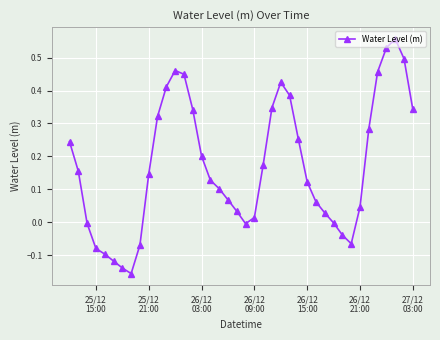

How many series are shown in this chart?

1